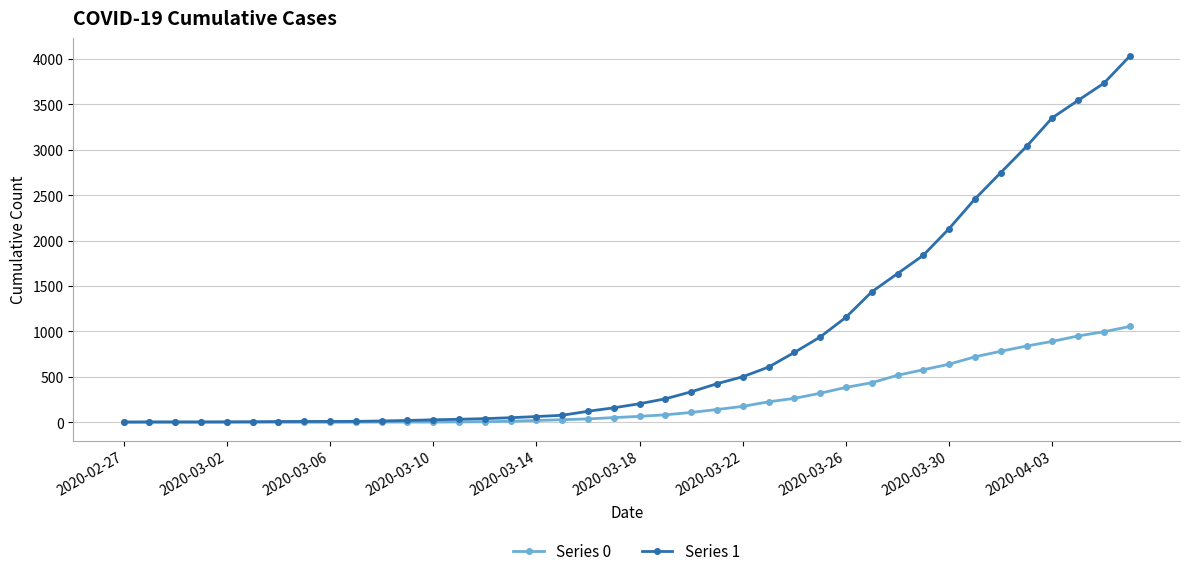

List the series in order of their peak value, highest first.

Series 1, Series 0